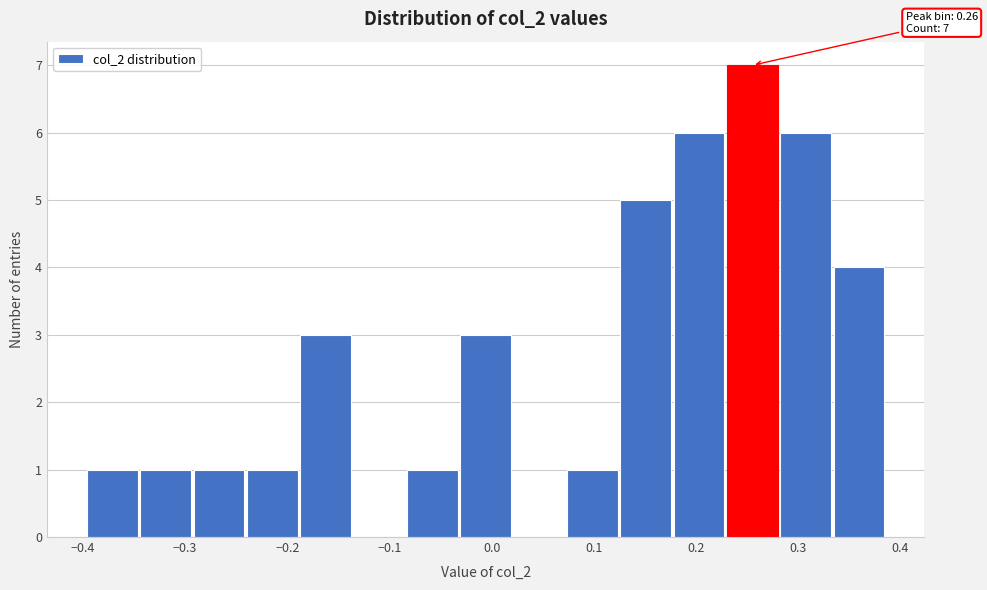

Which range on the x-axis has the tallest bar?

0.23 to 0.28